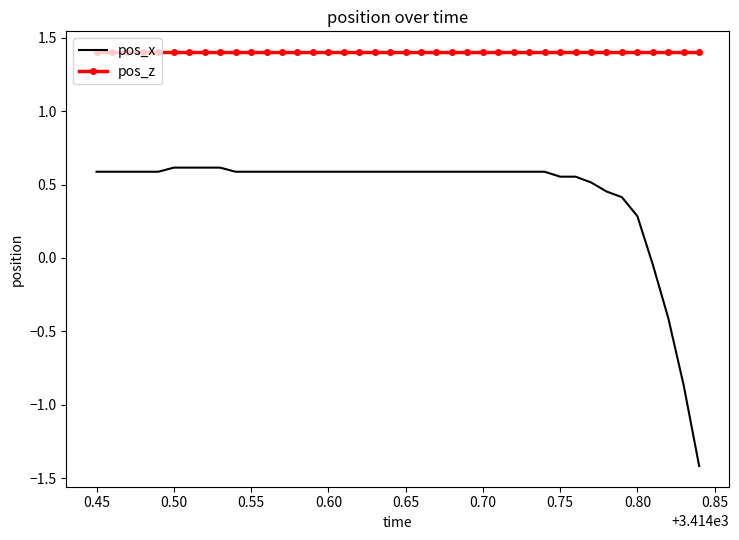

Which series has the largest total across all categories?

pos_z